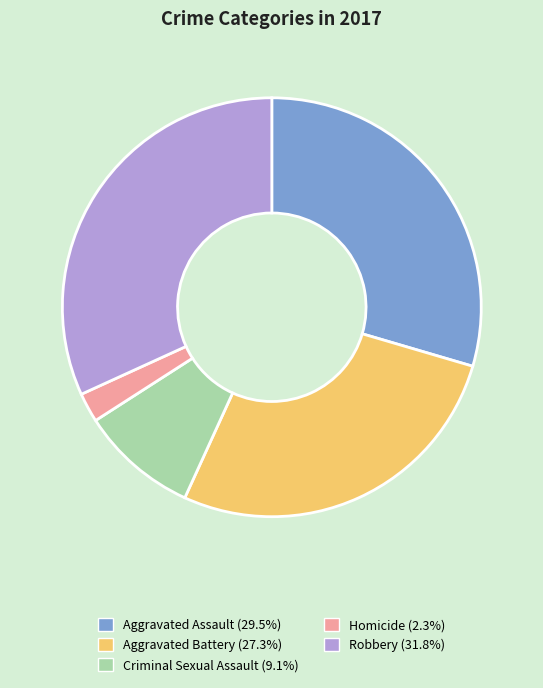

Is the sum of Robbery and Criminal Sexual Assault greater than half?

No